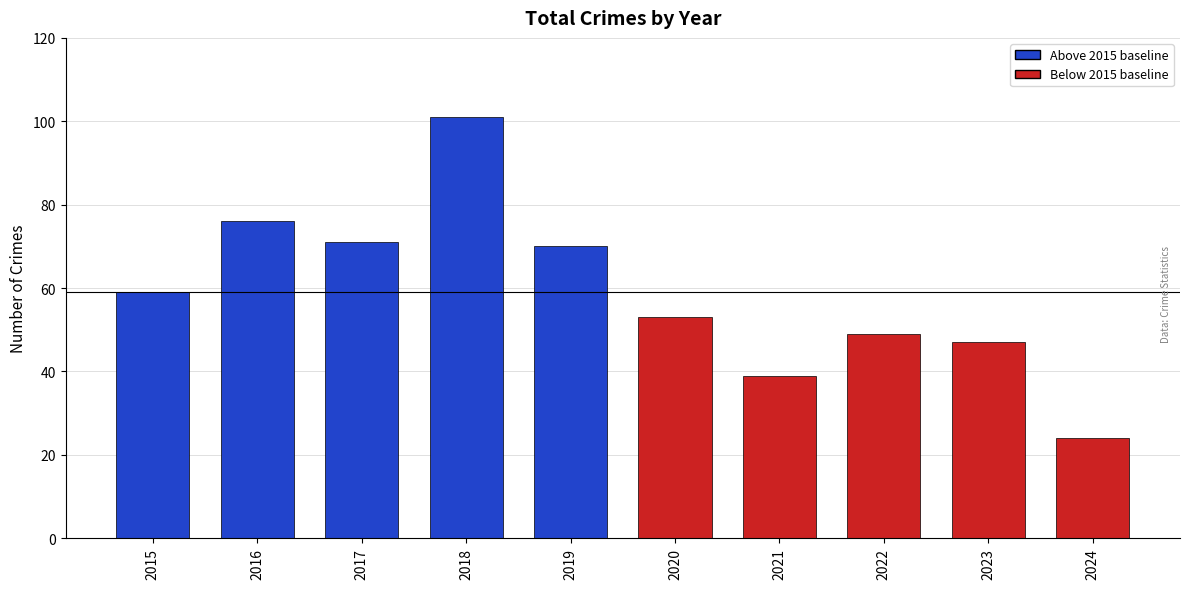

What is the change in value from 2018 to 2020?

-48